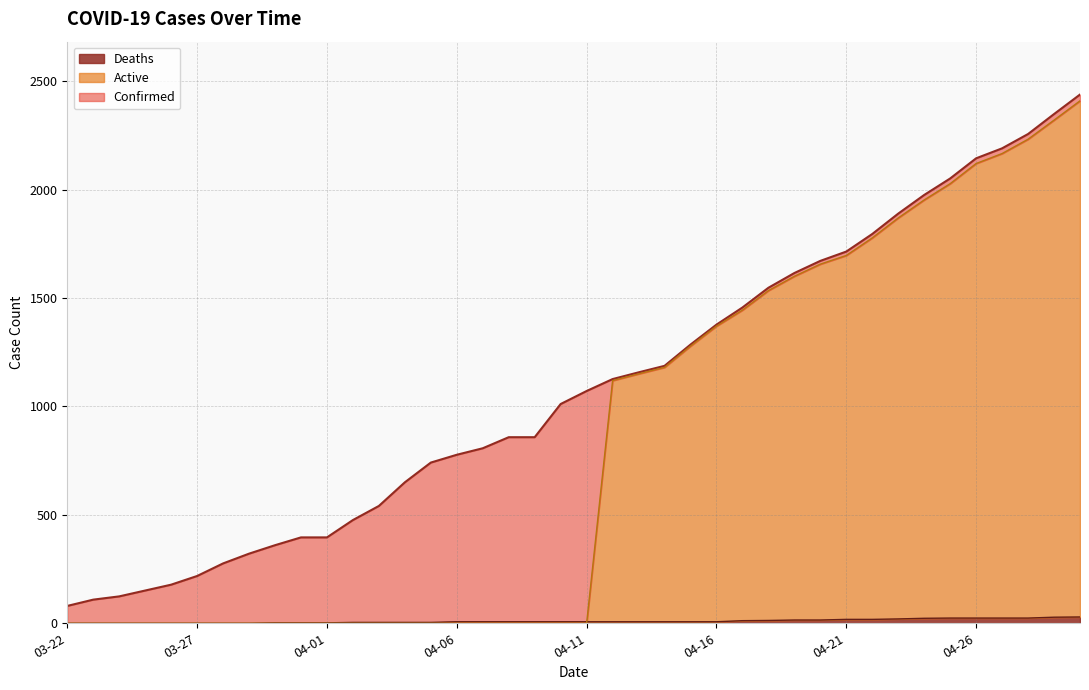

Between 04-13 and 04-24, which series saw the biggest shift?

Confirmed